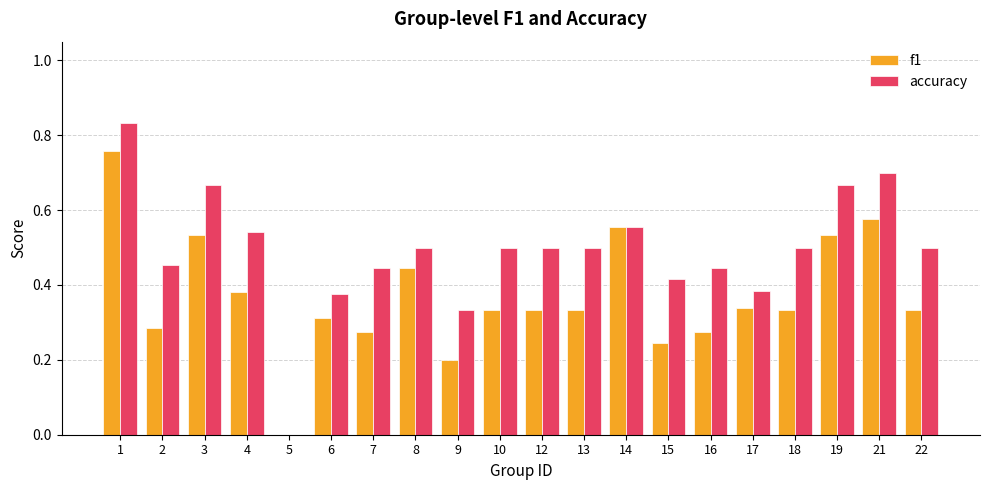

Is the value of accuracy at 8 greater than the value of f1 at 21?

No